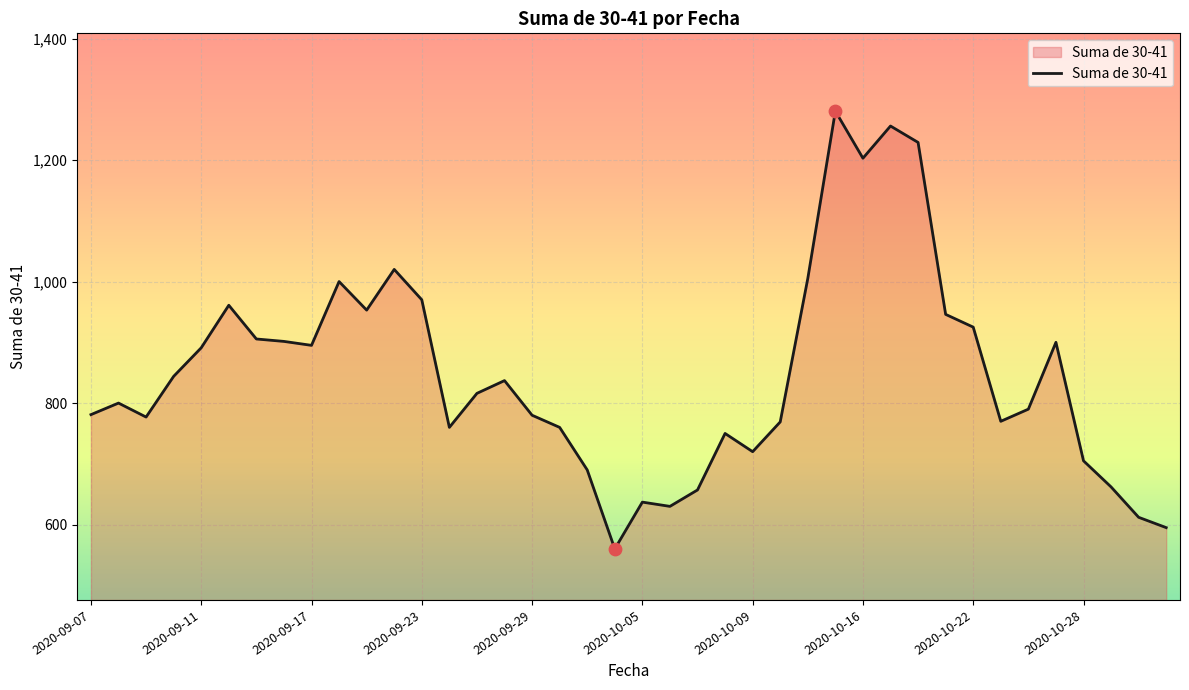

What is the smallest value displayed?

560.0